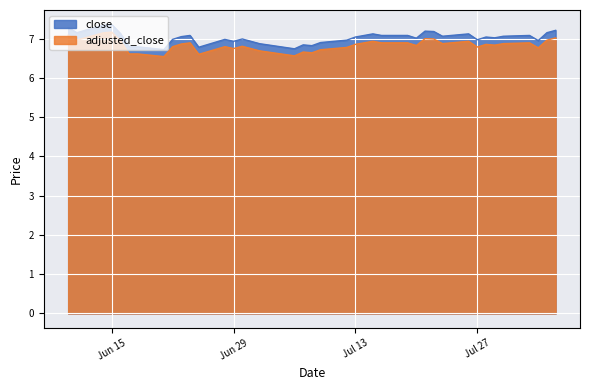

What value does the close series have at 2021-06-14?

7.3